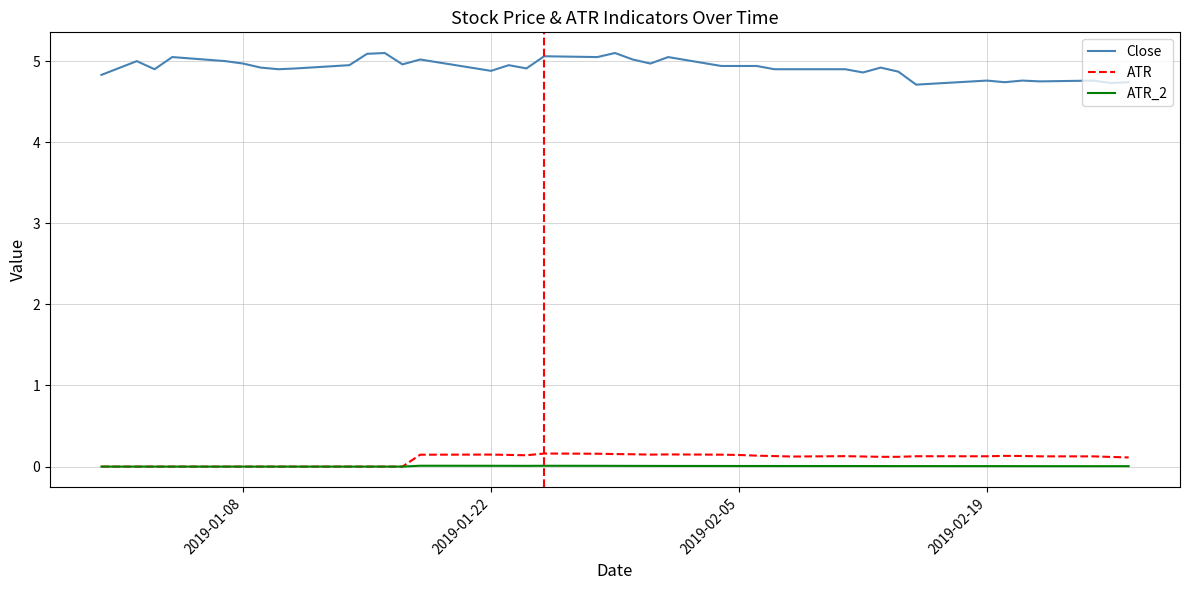

What are all the series names shown in the legend?

Close, ATR, ATR_2